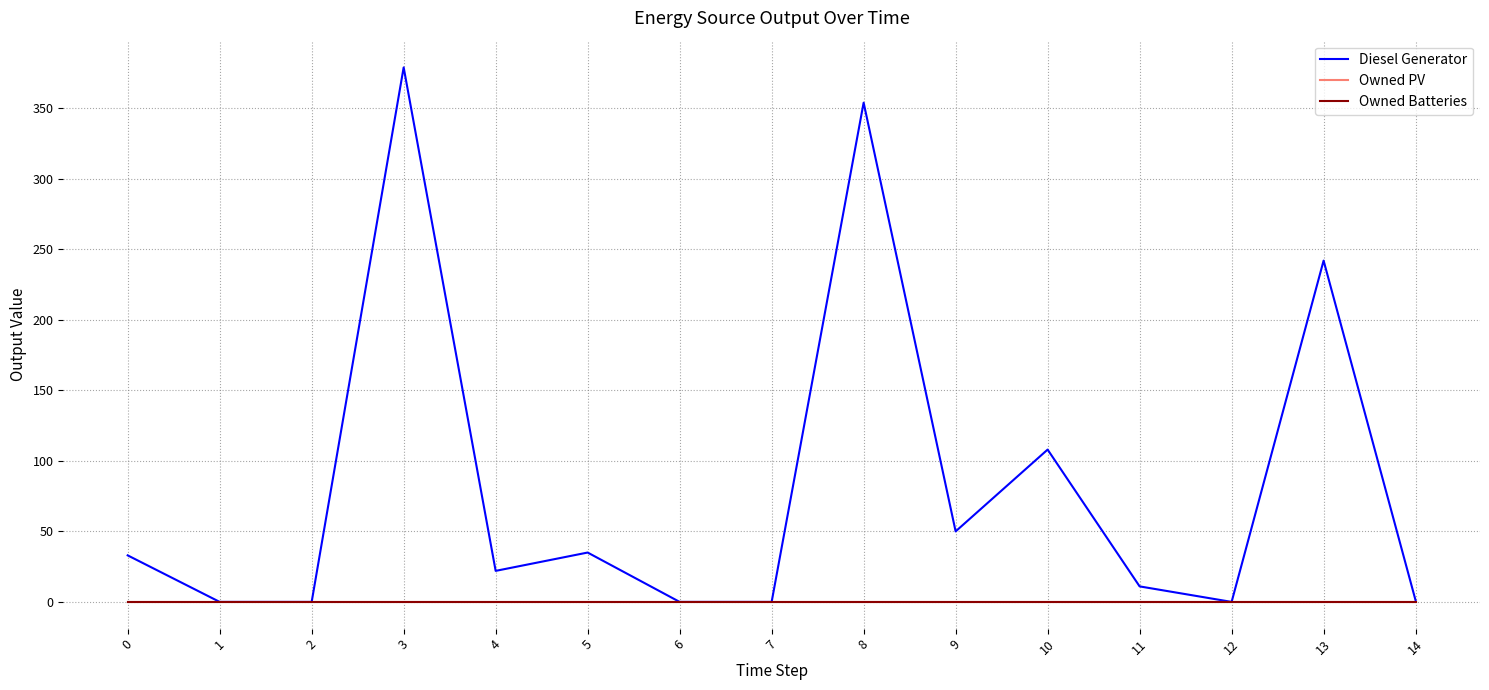

At which category is the sum across all series the highest?

3